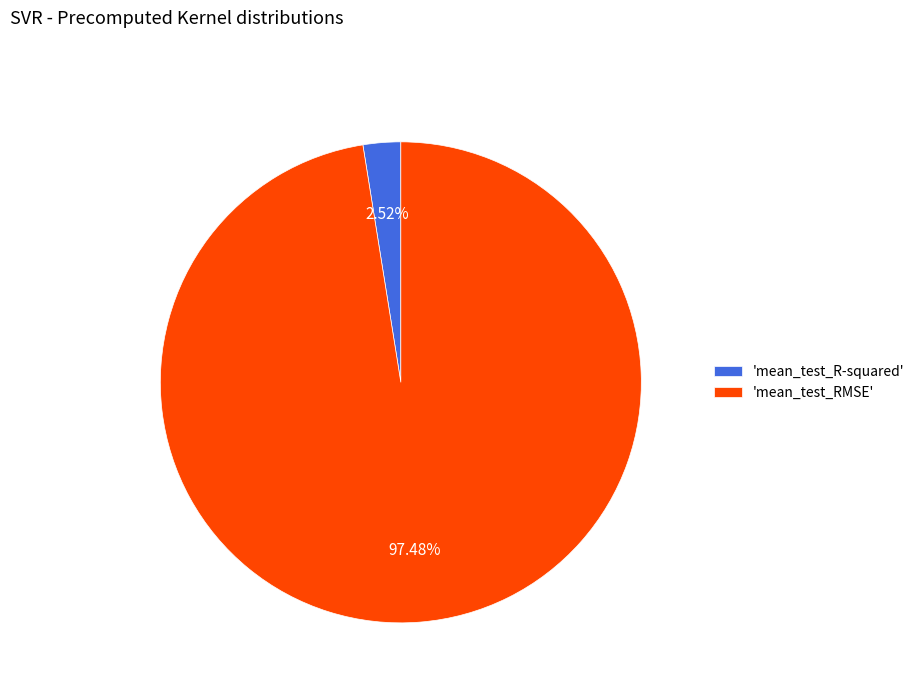

Which category has the smallest portion of the pie?

'mean_test_R-squared'